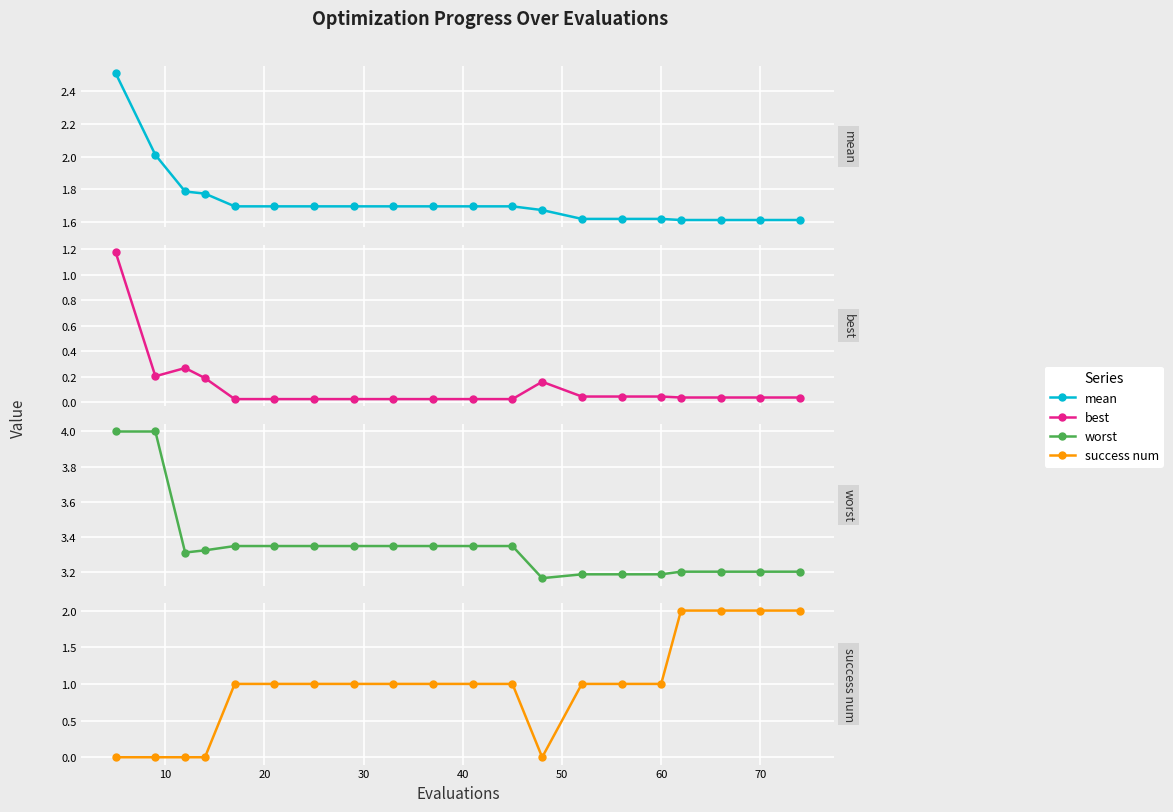

Reading left to right, extract all data points from this chart.

mean: 2.5	2.0	1.8	1.8	1.7	1.7	1.7	1.7	1.7	1.7	1.7	1.7	1.7	1.6	1.6	1.6	1.6	1.6	1.6	1.6
best: 1.2	0.2	0.3	0.2	0.0	0.0	0.0	0.0	0.0	0.0	0.0	0.0	0.2	0.0	0.0	0.0	0.0	0.0	0.0	0.0
worst: 4.0	4.0	3.3	3.3	3.4	3.4	3.4	3.4	3.4	3.4	3.4	3.4	3.2	3.2	3.2	3.2	3.2	3.2	3.2	3.2
success num: 0.0	0.0	0.0	0.0	1.0	1.0	1.0	1.0	1.0	1.0	1.0	1.0	0.0	1.0	1.0	1.0	2.0	2.0	2.0	2.0